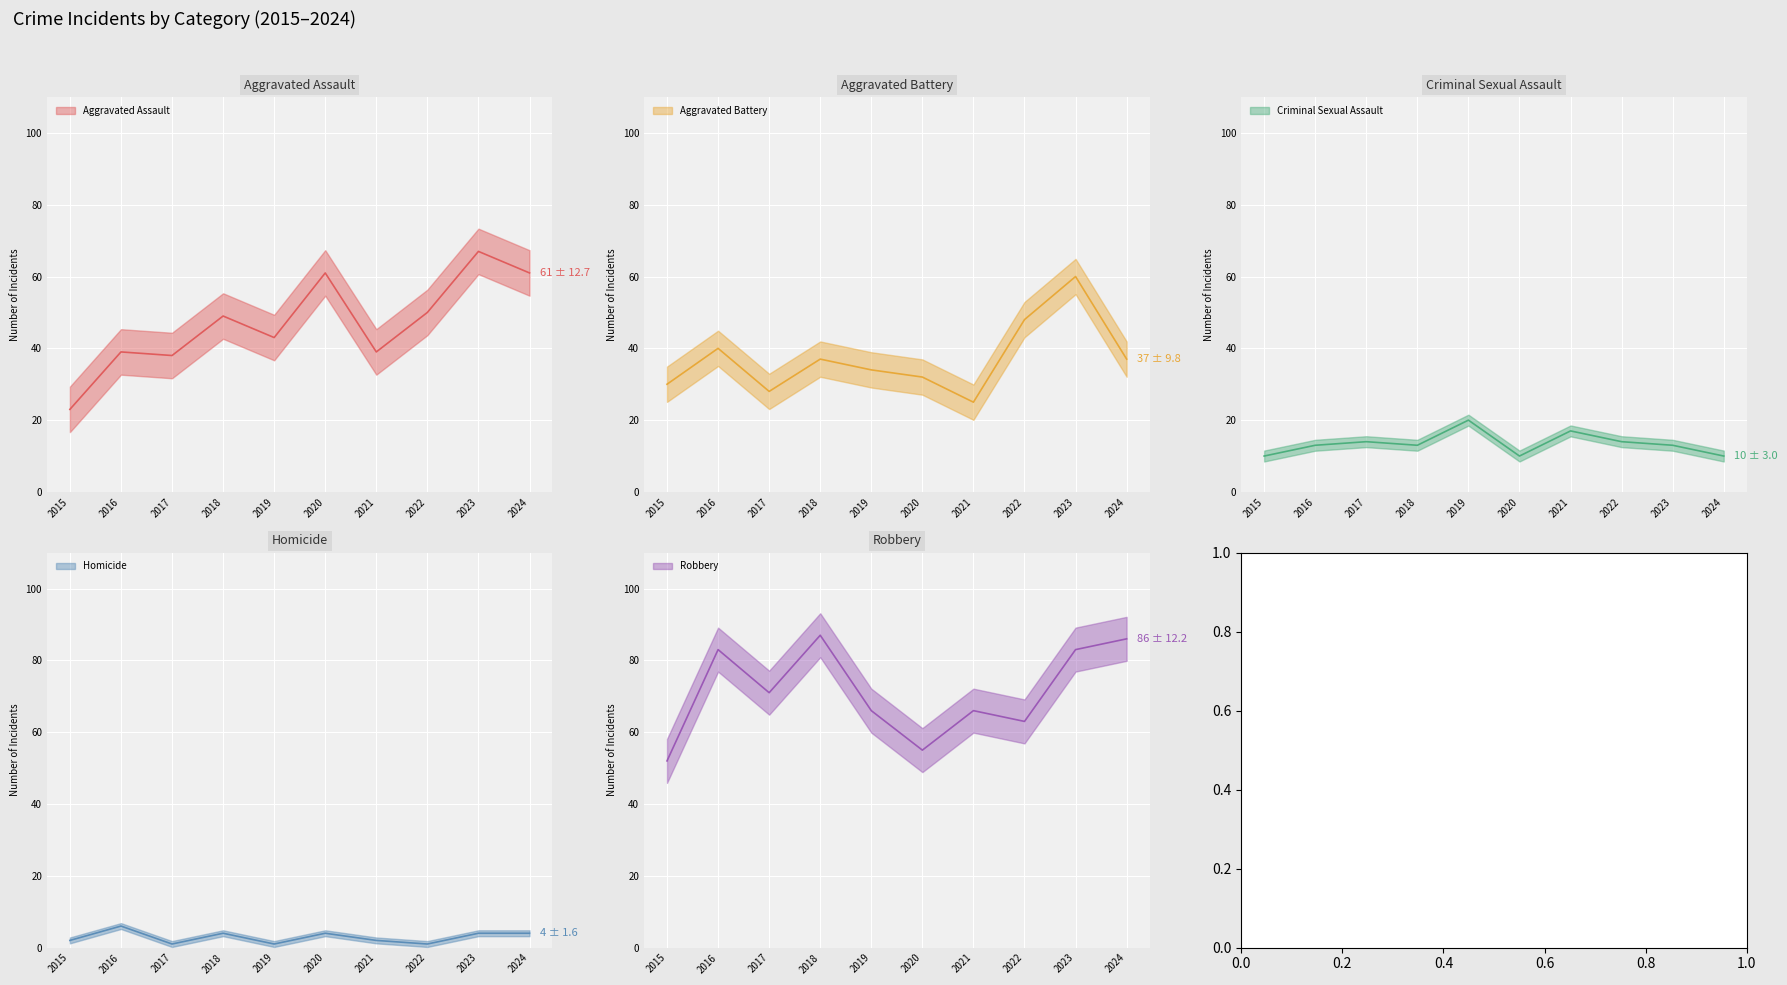

At how many categories does at least one series exceed 76?

4